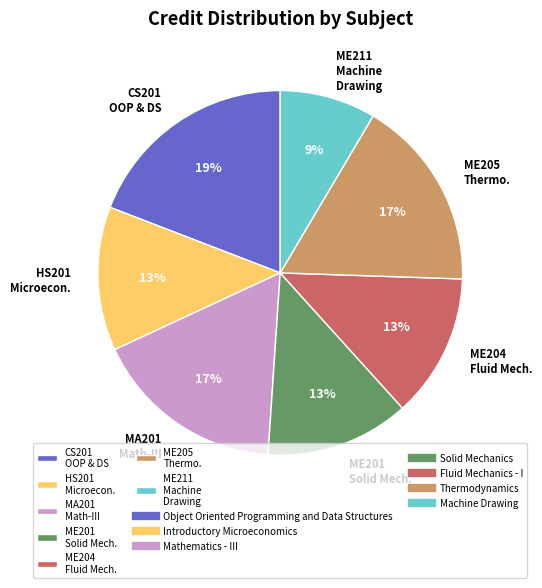

Count the number of slices in the pie.

7